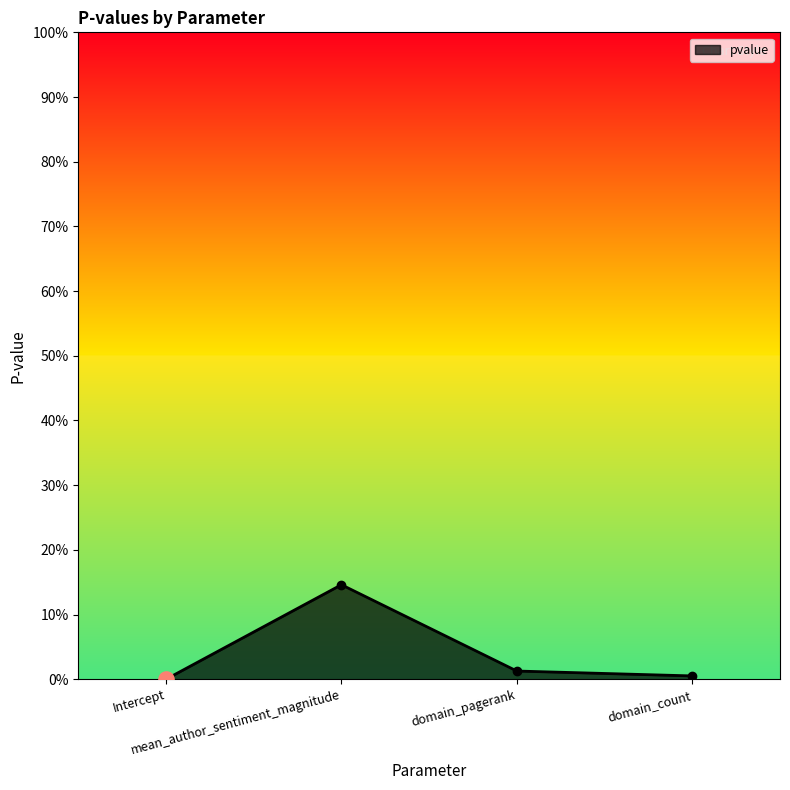

Which has a higher value, mean_author_sentiment_magnitude or domain_count?

mean_author_sentiment_magnitude